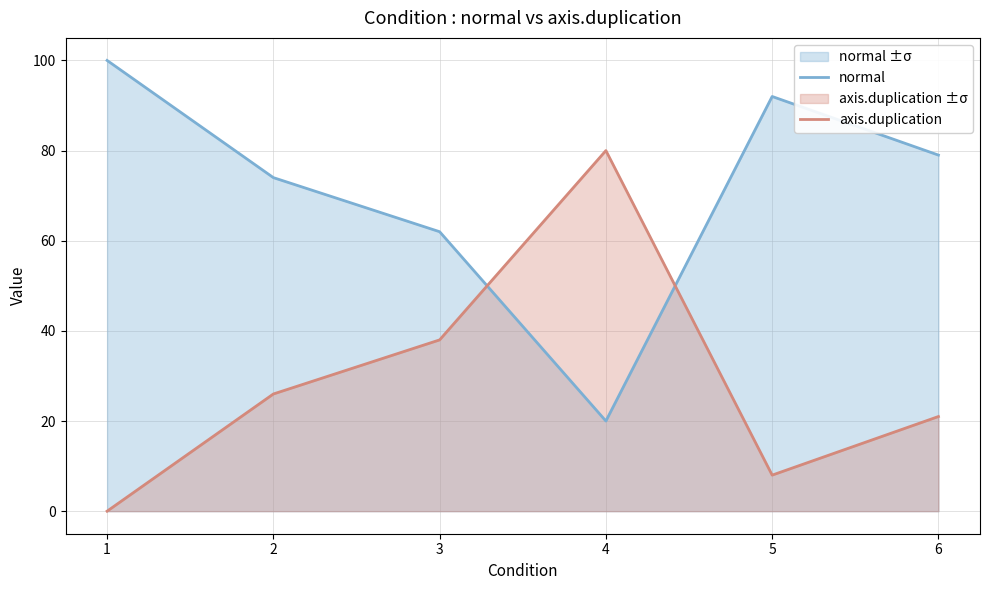

How many interior local peaks does the axis.duplication series have?

1